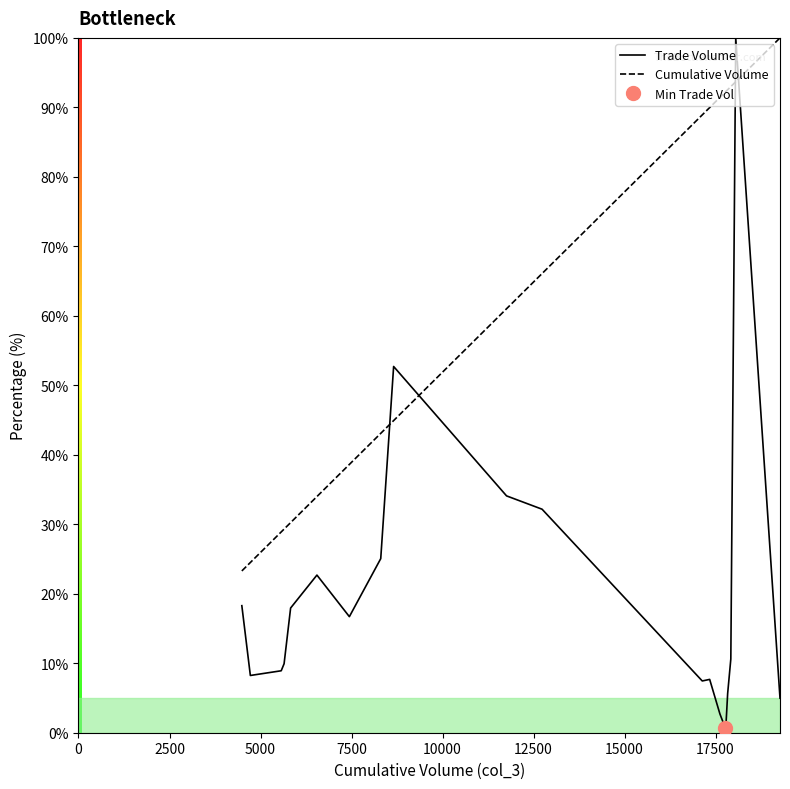

Rank the series by their average value, from lowest to highest.

Trade Volume, Cumulative Volume